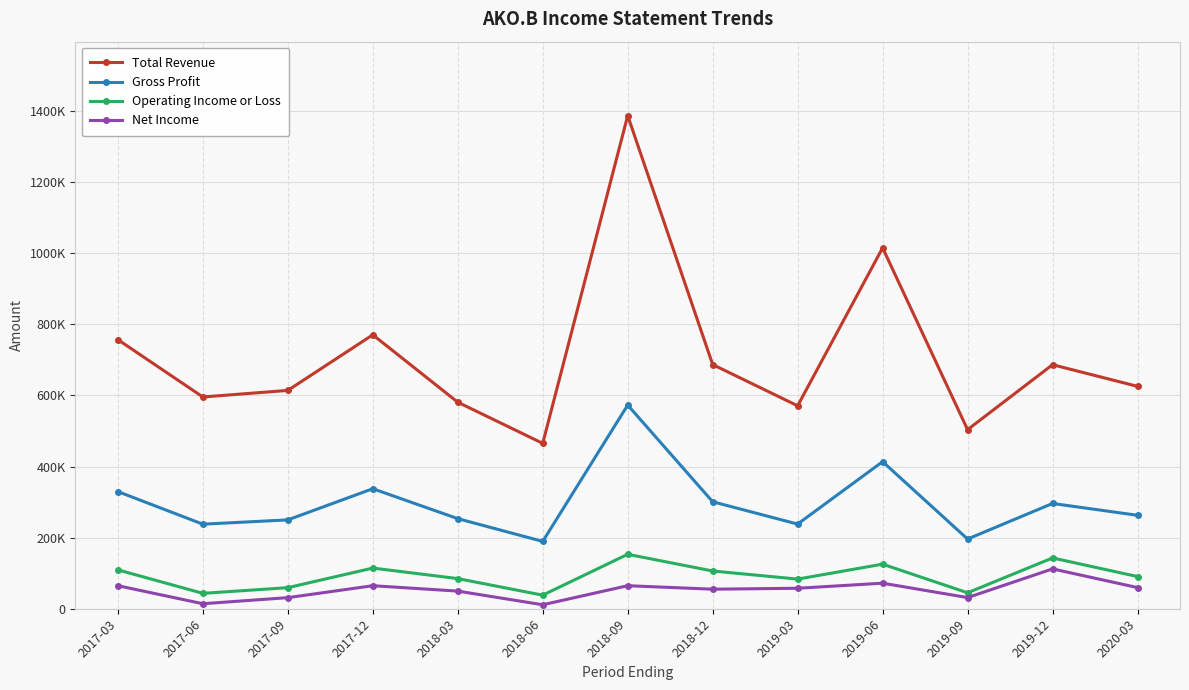

Reading left to right, transcribe all the data shown in this chart.

Total Revenue: 757100	595800	614300	770700	581100	465300	1387400	687000	571000	1015400	503900	686600	625700
Gross Profit: 329600	237900	250000	337700	253500	189400	573000	301000	238200	413800	196100	296200	262900
Operating Income or Loss: 109400	43300	59300	114400	84800	38200	153200	106200	83400	125400	44900	142900	90600
Net Income: 64800	14100	31200	64800	49600	11200	64800	55000	57600	71900	31400	112100	59500